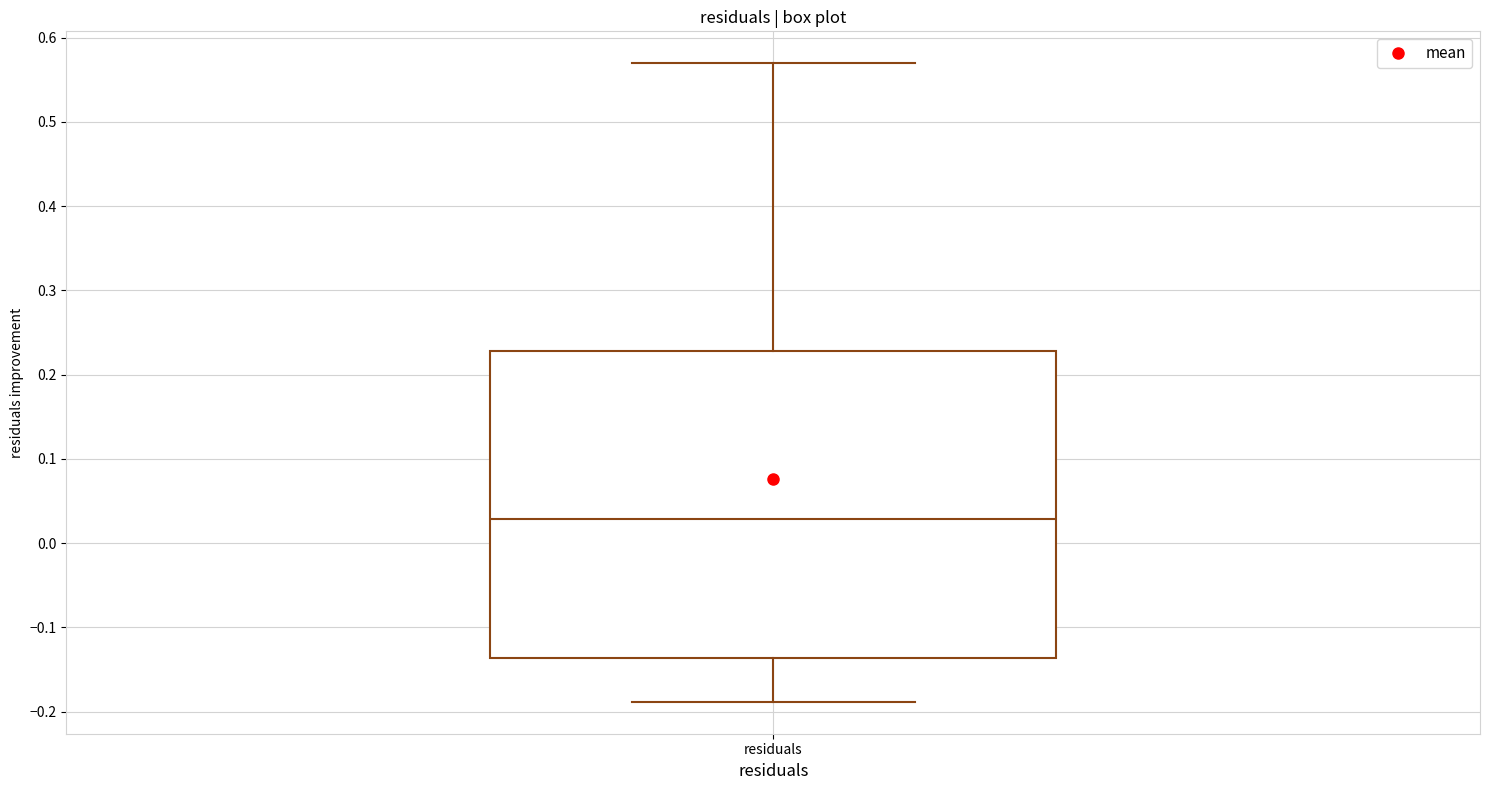

Transcribe this box plot: give where the median line is, the range the box spans, and where the two whiskers end, as read against the y-axis. The values are not printed on the chart, so give them approximately, as read against the axis.

median 0.03, box -0.14 to 0.23, whiskers -0.19 to 0.57